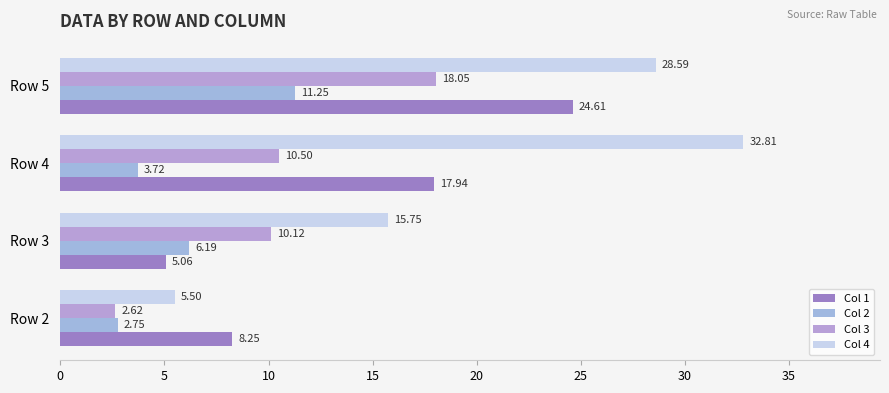

What is the sum of all Col 2 values?

23.9